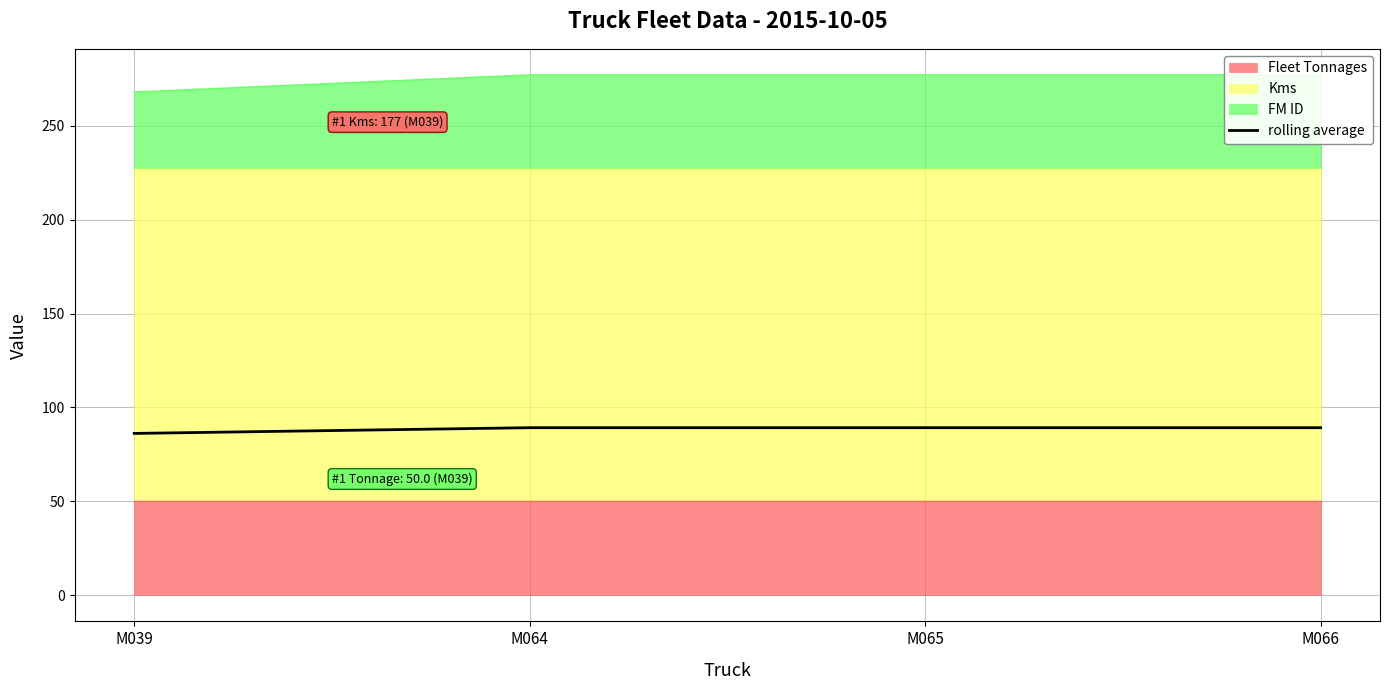

How many values are below 89?

1